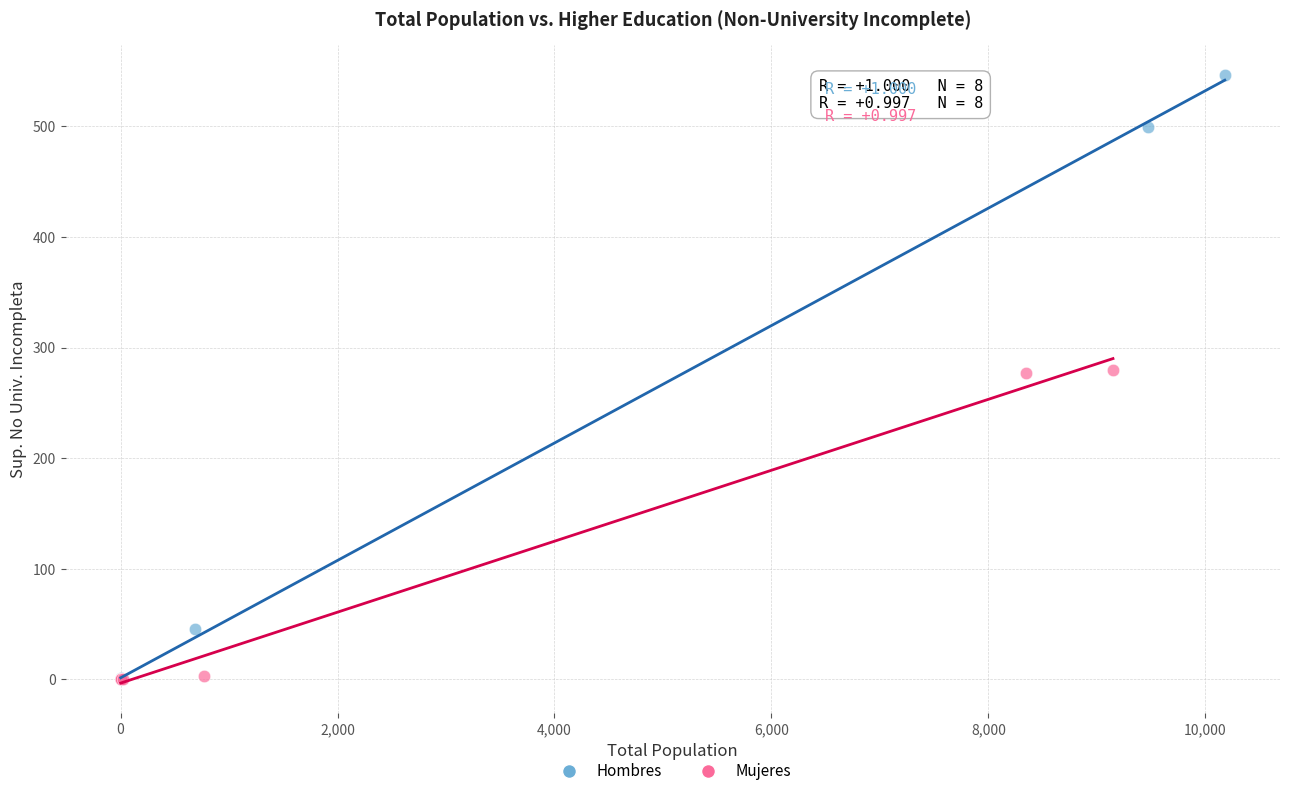

Which series has the widest spread of Y values?

Hombres